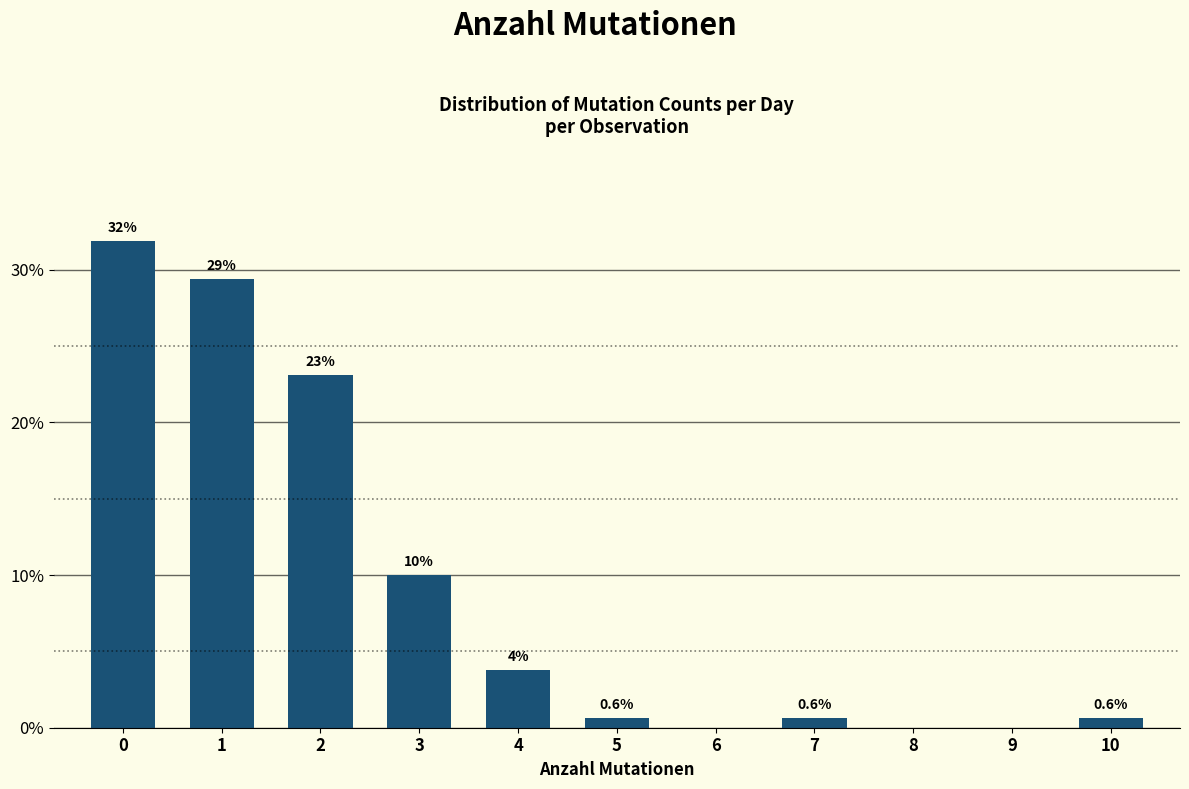

What is the greatest value displayed?

31.9